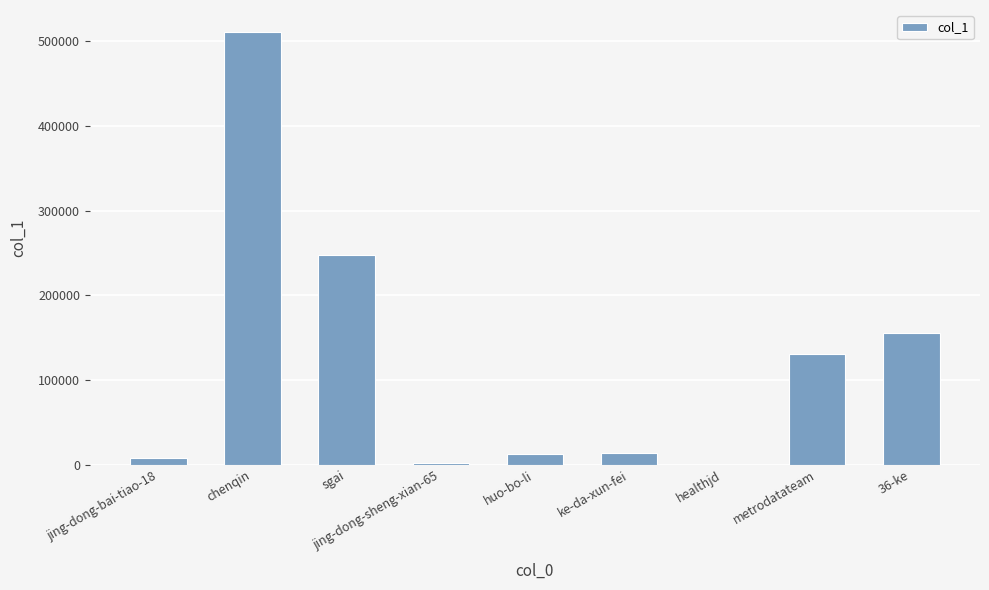

What is the average value?

120156